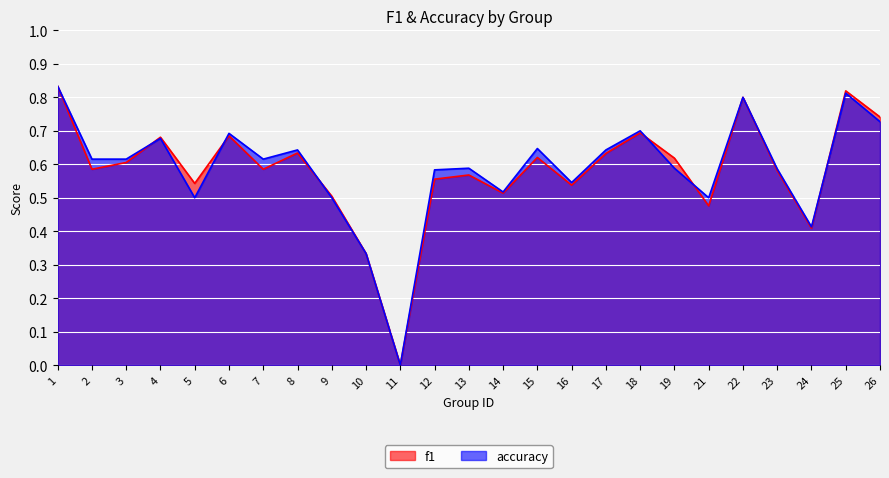

At which category is the sum across all series the highest?

1